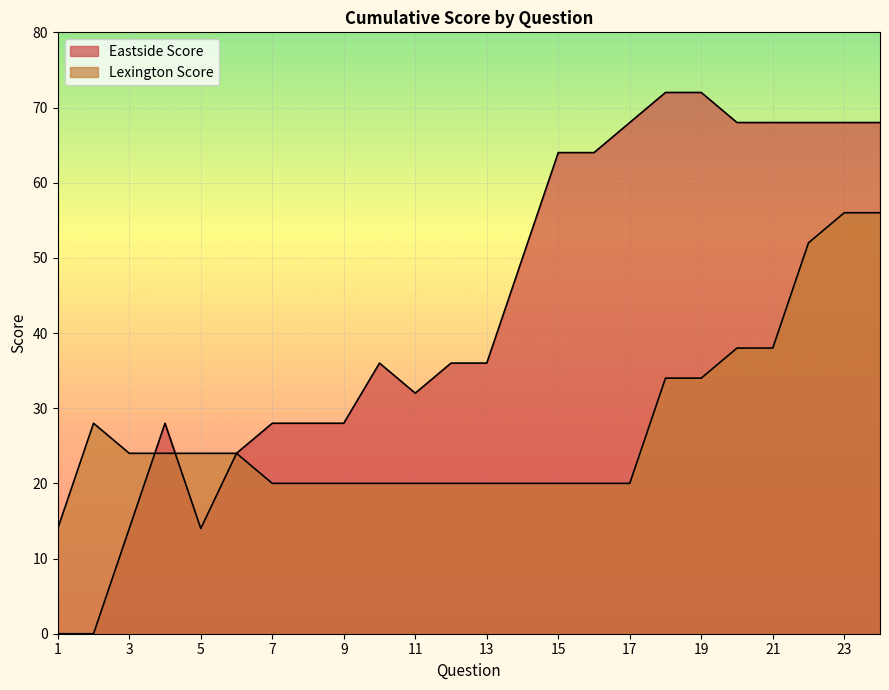

What is the total value across all series at 7?

48